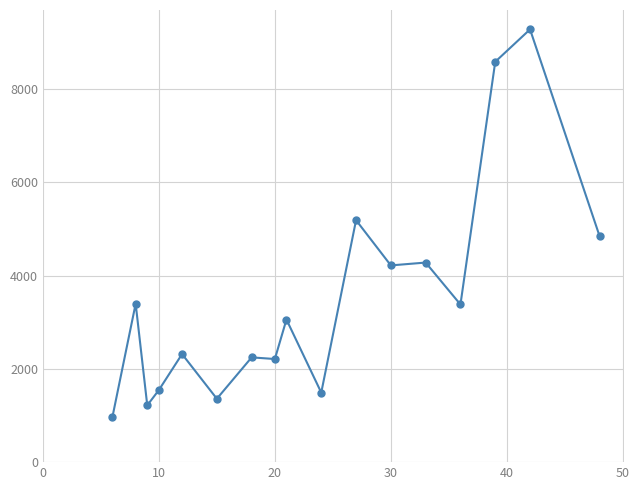

Does the chart display data point markers on the line(s)?

Yes